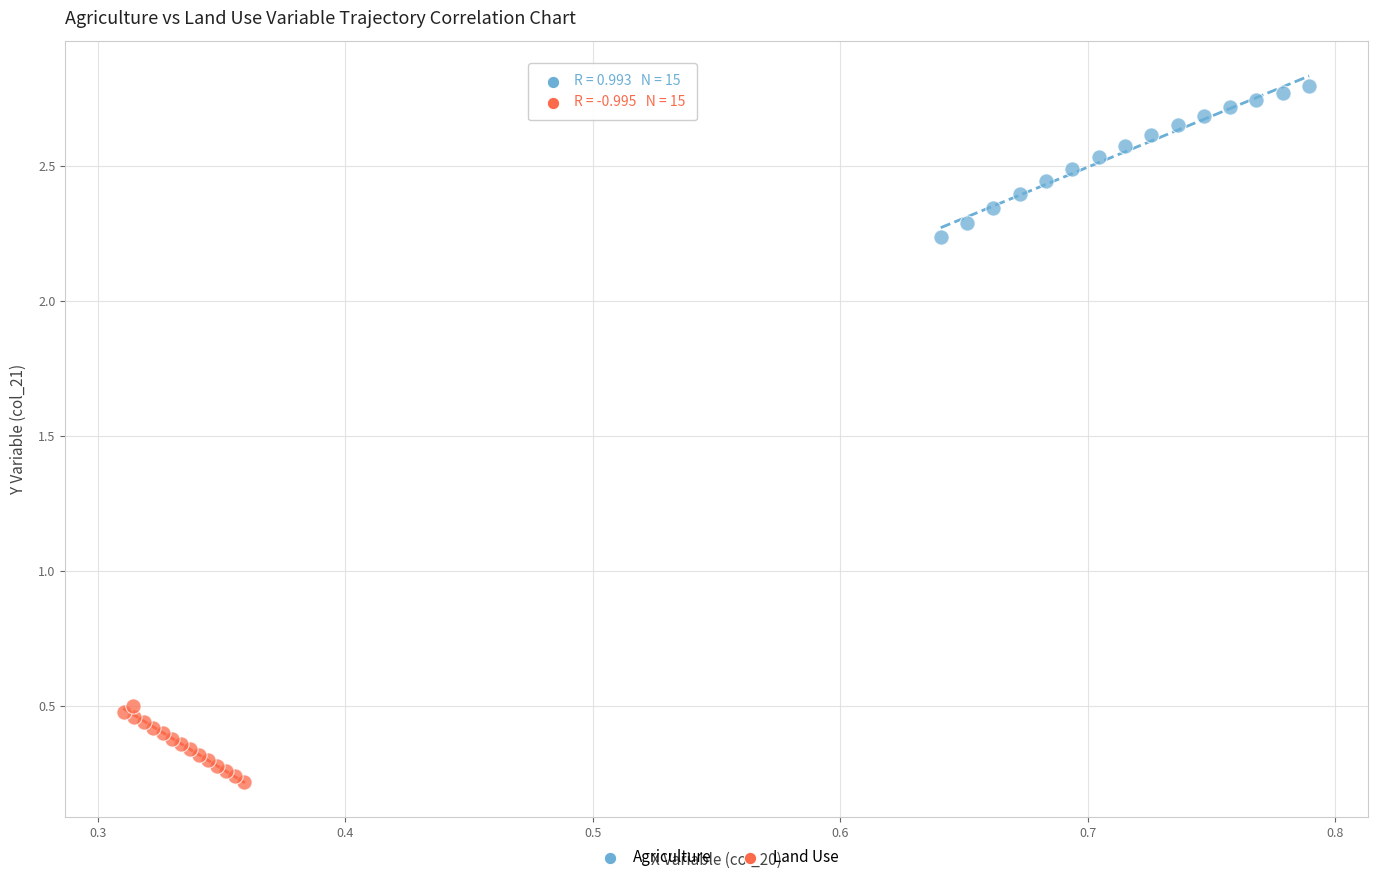

Which series has the widest spread of Y values?

Agriculture